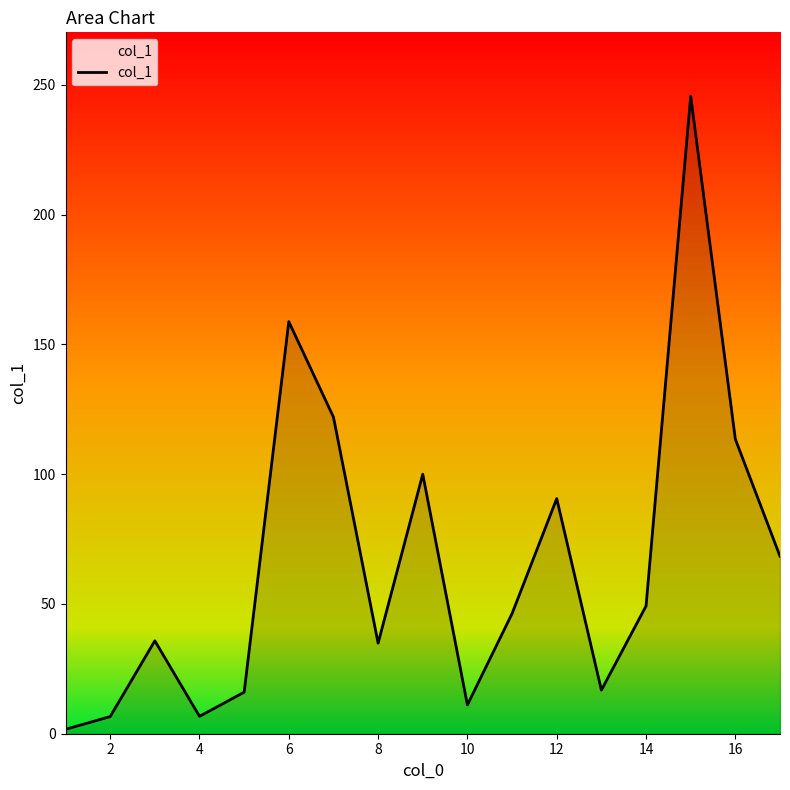

What is the difference between the maximum and minimum values?

244.0